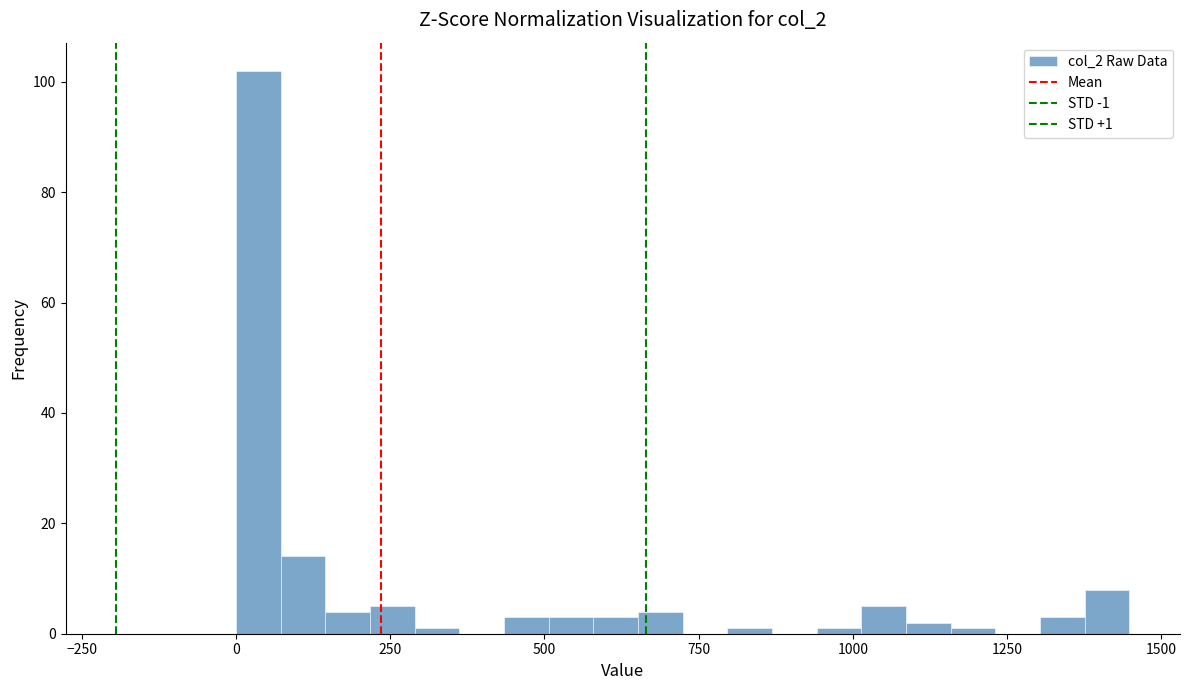

Around what value on the x-axis is the tallest bar? Give the approximate position of its centre, as read against the axis.

50